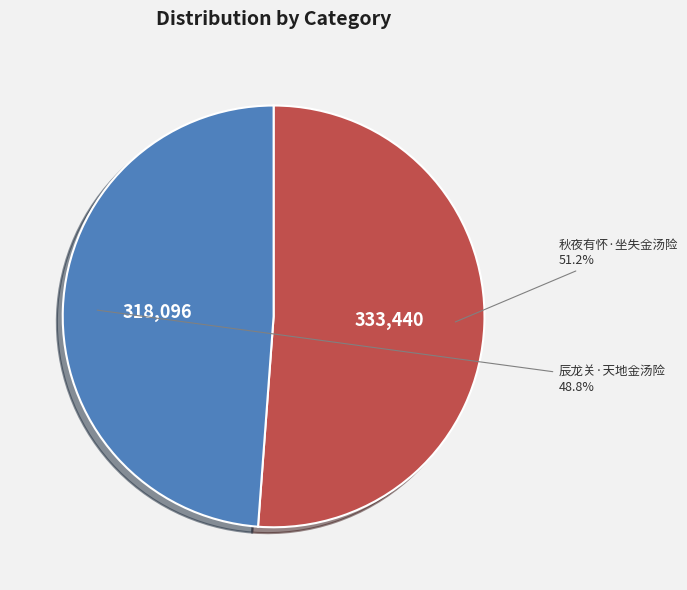

The 辰龙关·天地金汤险 slice represents 56% of the pie. True or false?

False